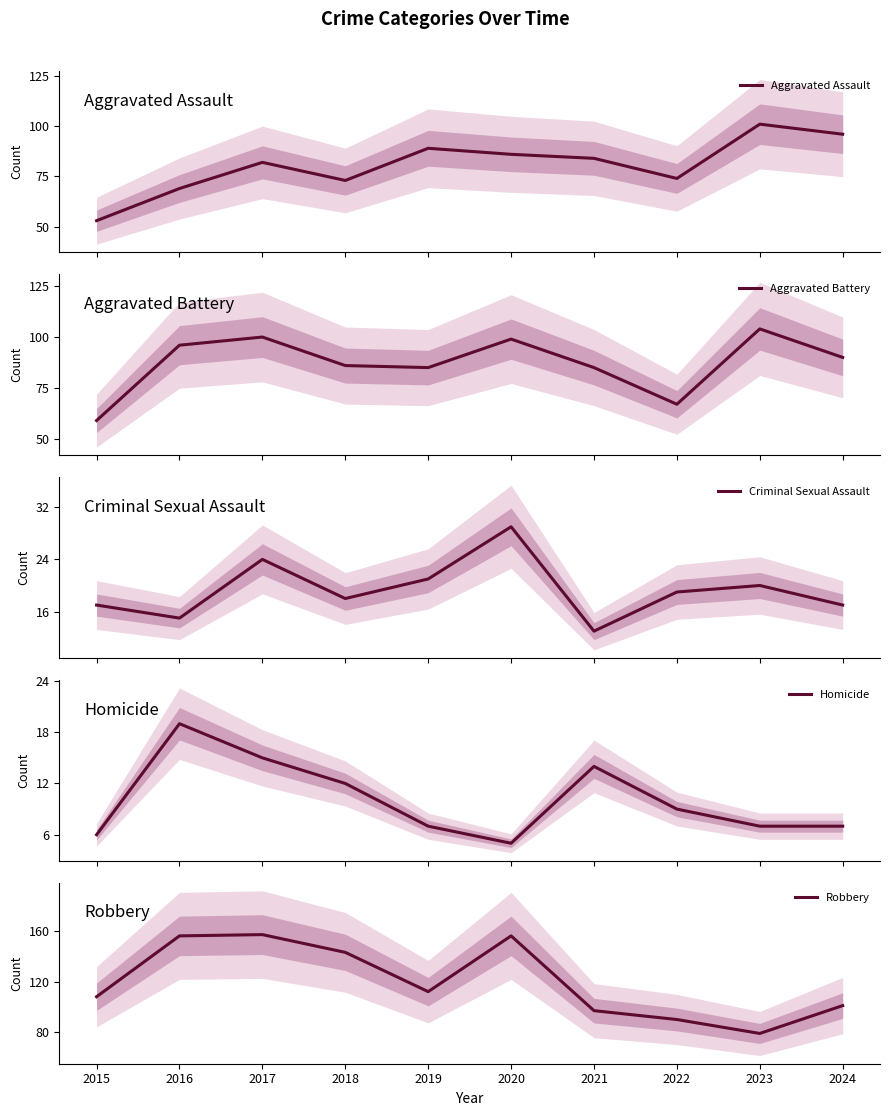

Which series has the largest total across all categories?

Robbery